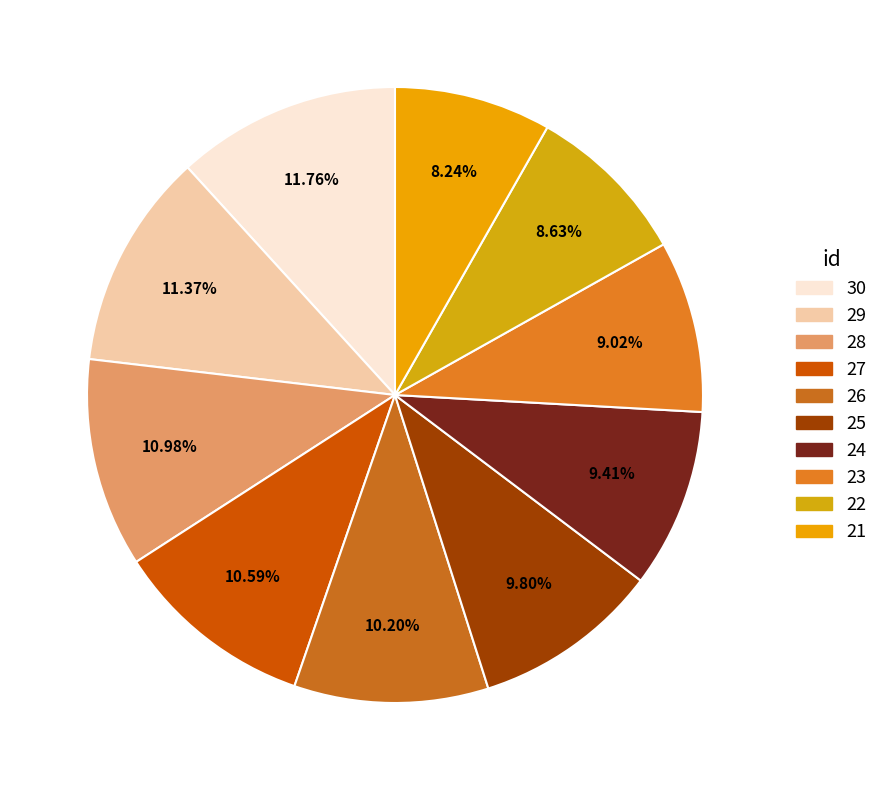

Does any single category account for the majority?

No